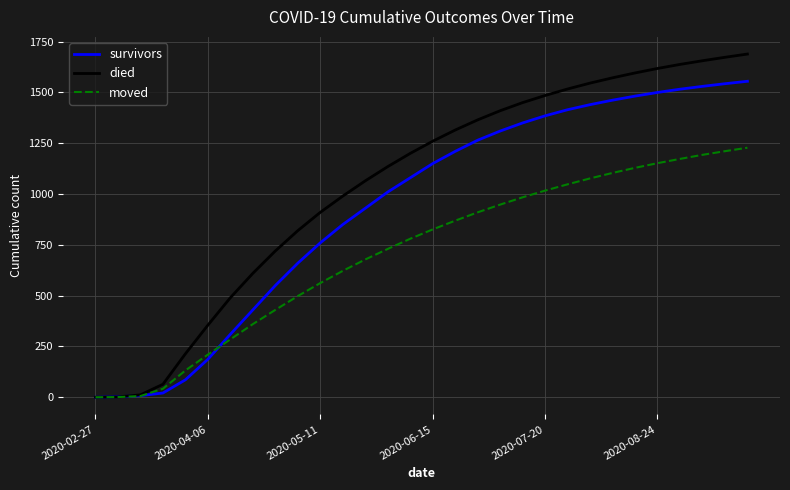

List the series in order of their peak value, highest first.

died, survivors, moved